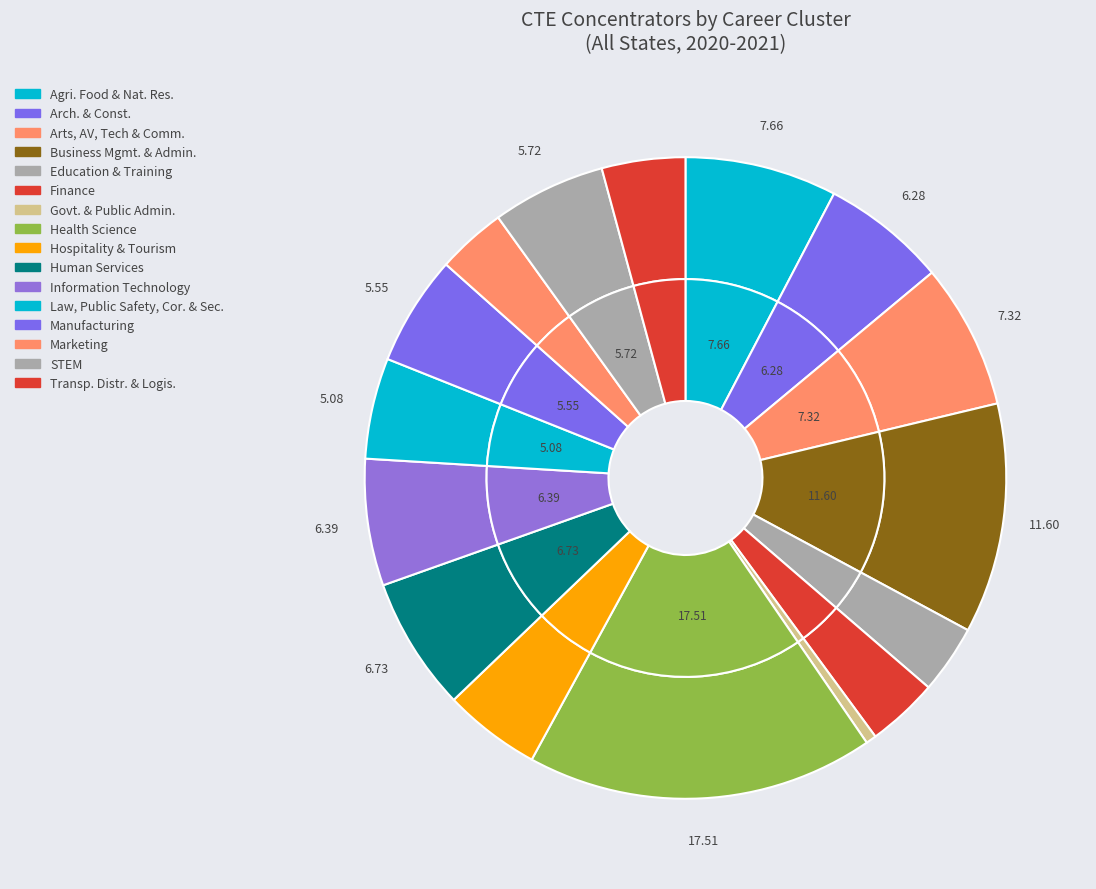

Is STEM the majority of the pie?

No